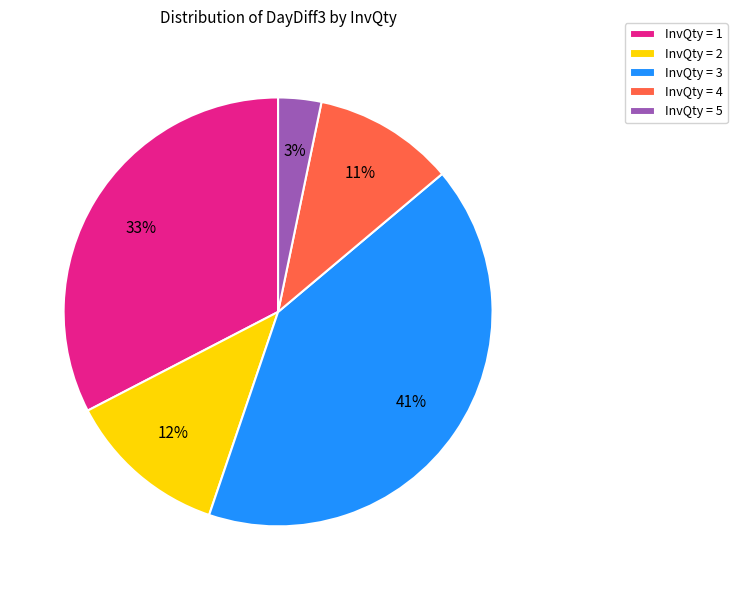

Is there a majority slice in this chart?

No